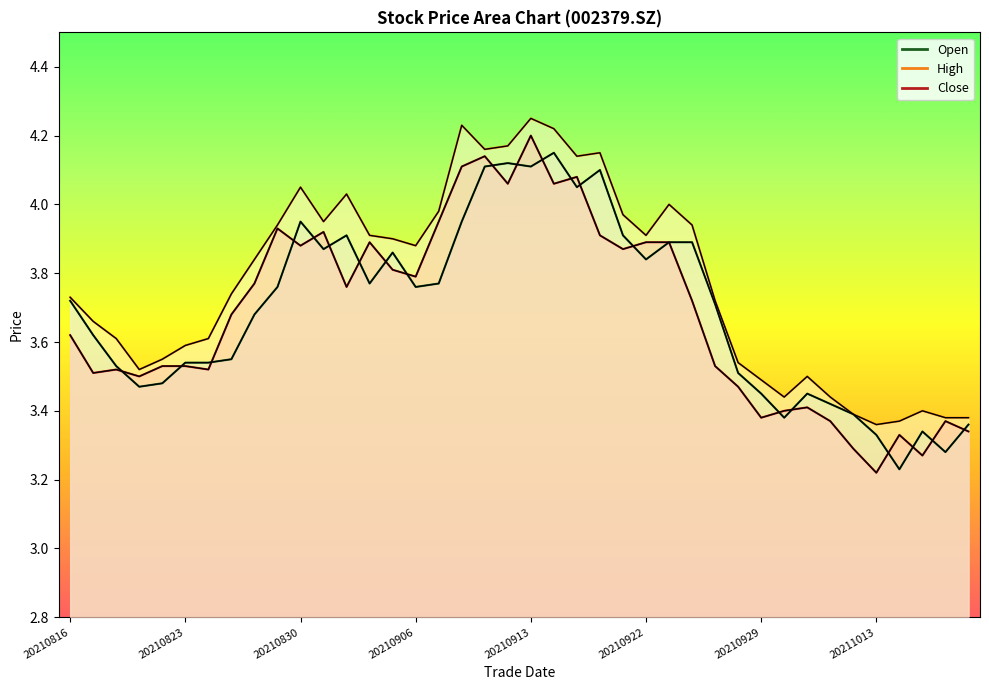

How many times do close and open cross each other?

21